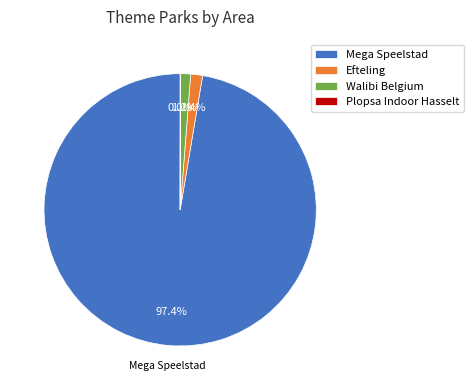

Which slice is the largest?

Mega Speelstad